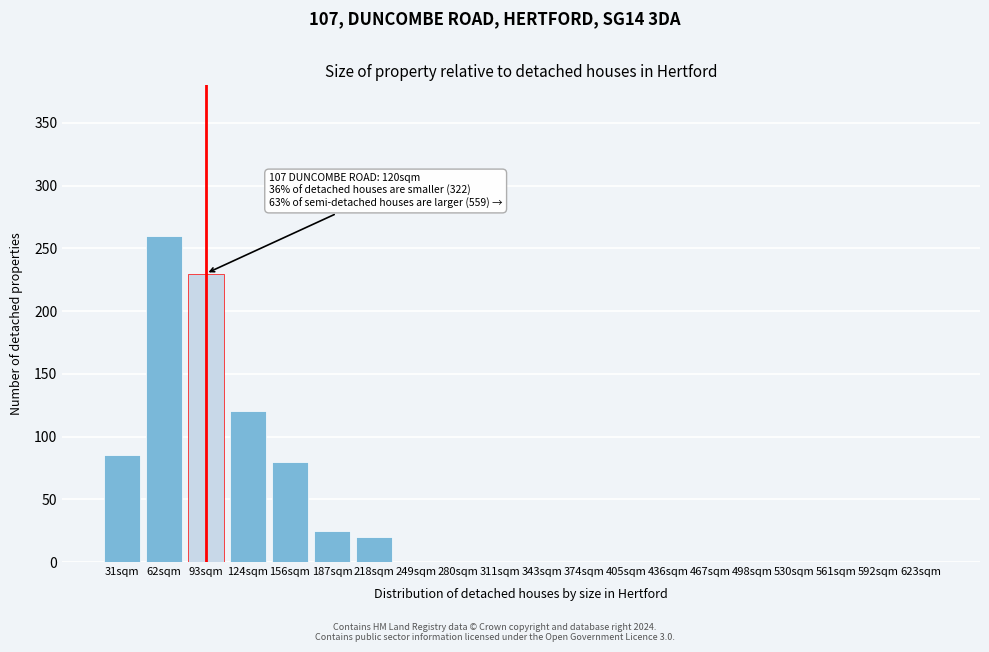

Reading left to right, extract all data points from this chart.

31sqm=85	62sqm=260	93sqm=230	124sqm=120	156sqm=80	187sqm=25	218sqm=20	249sqm=0	280sqm=0	311sqm=0	343sqm=0	374sqm=0	405sqm=0	436sqm=0	467sqm=0	498sqm=0	530sqm=0	561sqm=0	592sqm=0	623sqm=0